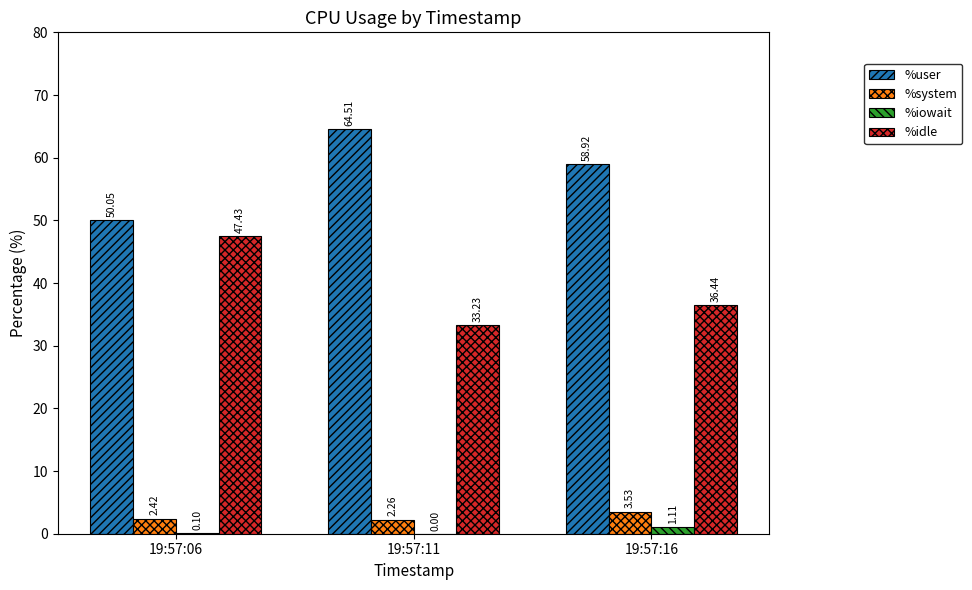

Which series changed the most between 19:57:06 and 19:57:16?

%idle